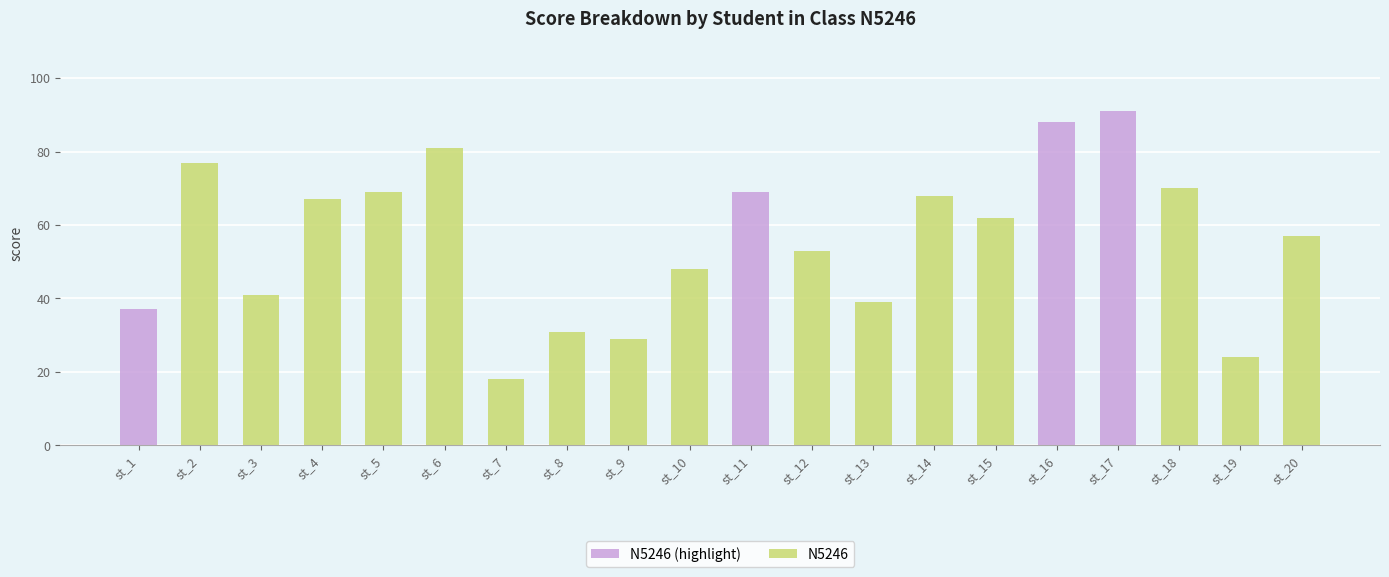

Are the bars horizontal?

No